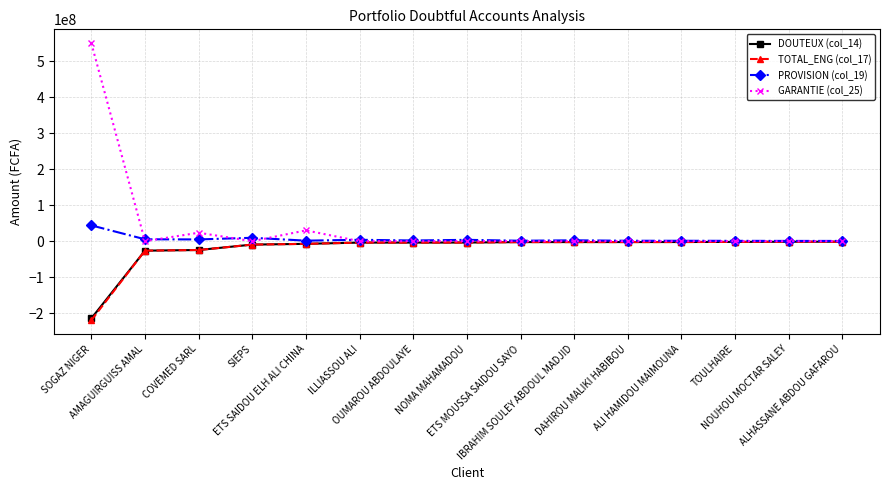

Which series has the widest spread of values?

GARANTIE (col_25)